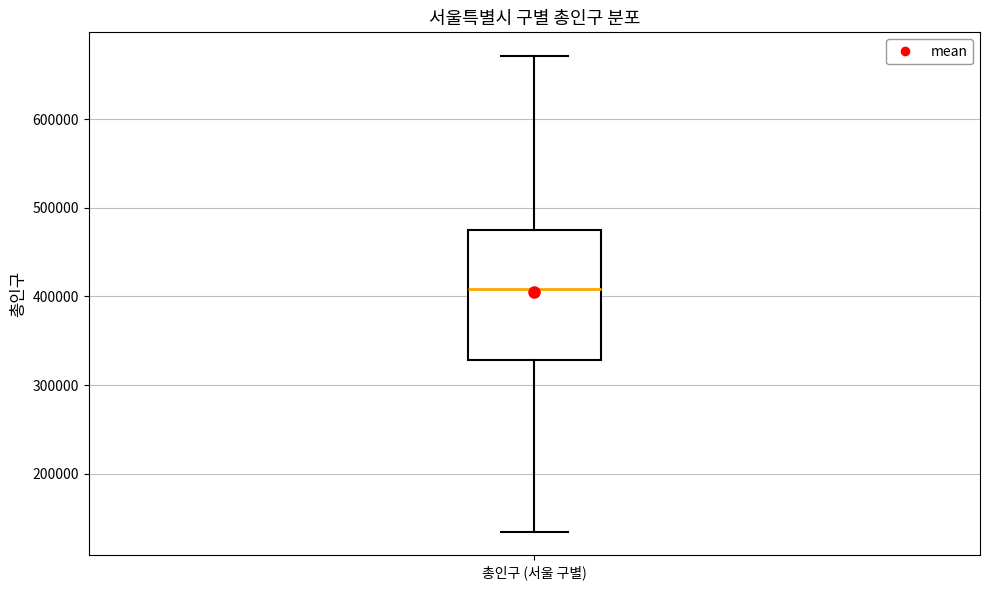

Read this box plot against the y-axis: the position of the median line, the range covered by the box, and the ends of both whiskers. The values are not printed on the chart, so give them approximately, as read against the axis.

median 410000, box 330000 to 480000, whiskers 130000 to 670000